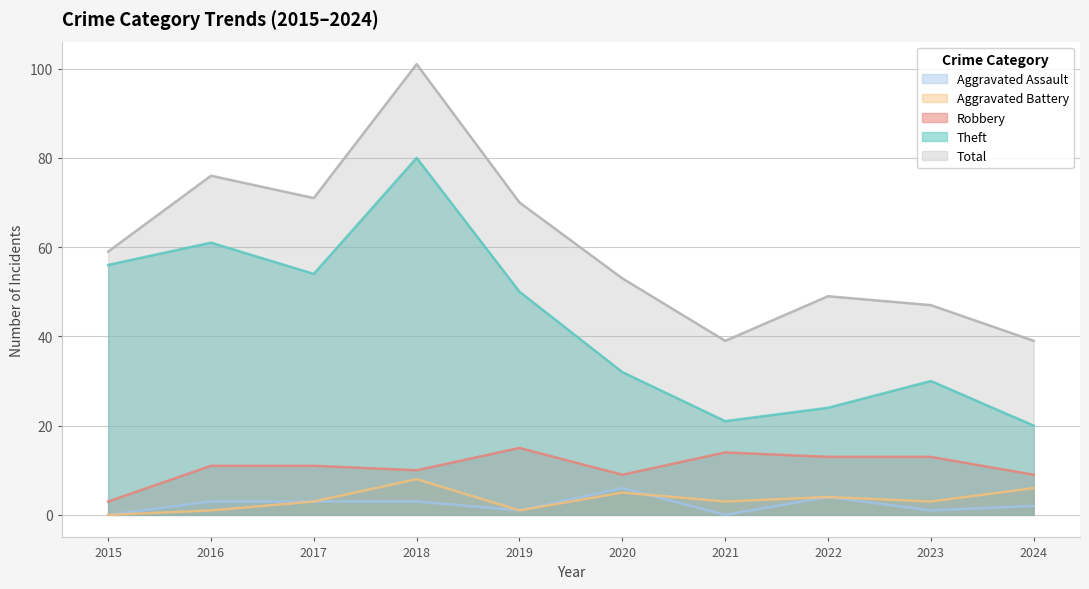

At which category is the sum across all series the highest?

2018